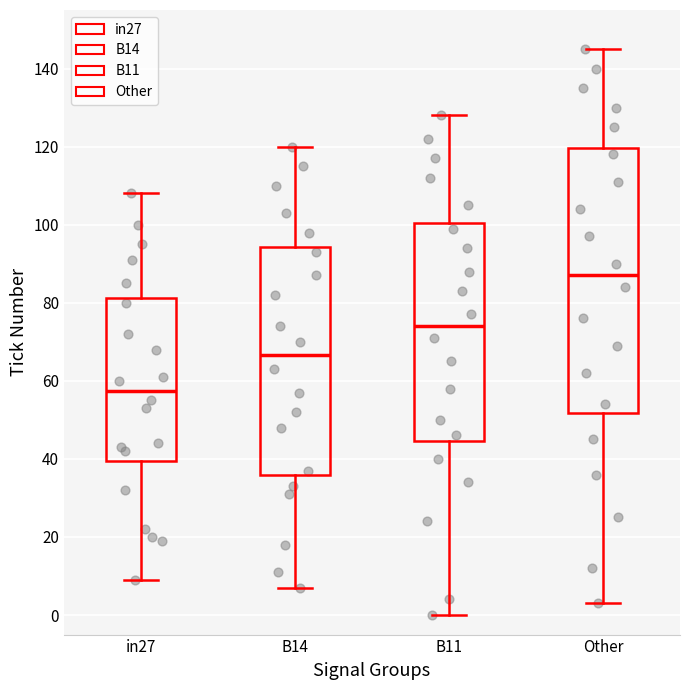

Comparing the boxes themselves (not the whiskers), which one is the tallest?

Other